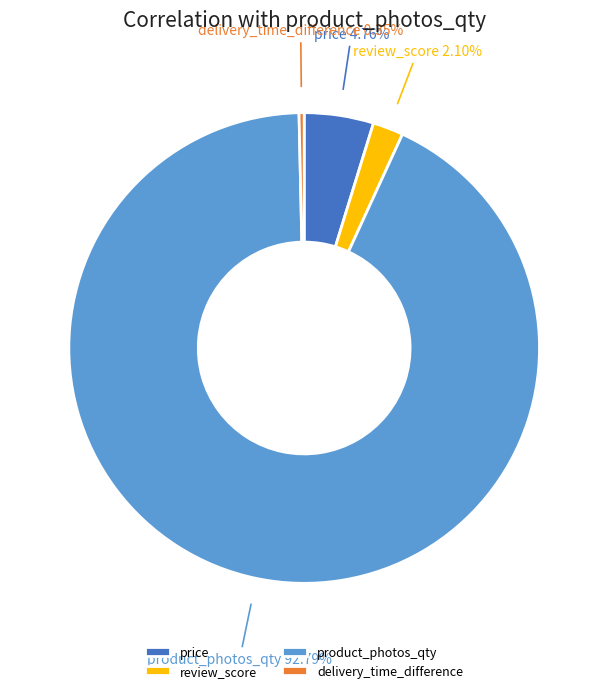

Rank the categories by value from lowest to highest.

delivery_time_difference, review_score, price, product_photos_qty